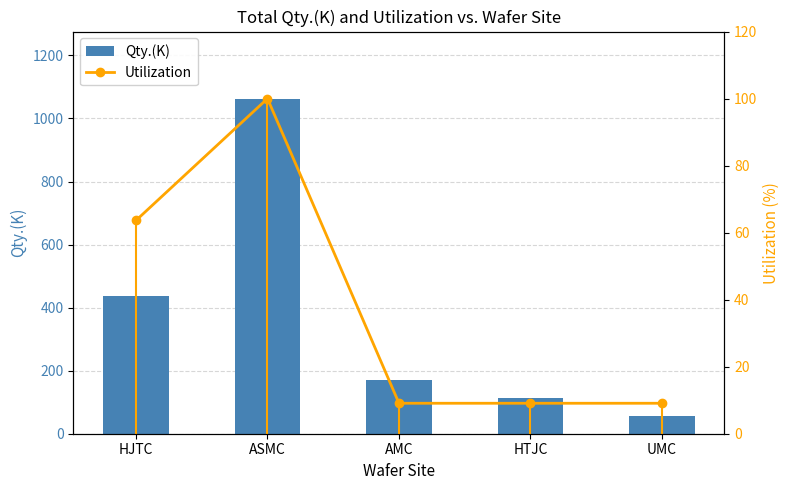

Rank the series at HJTC from highest to lowest value.

Qty.(K), Utilization